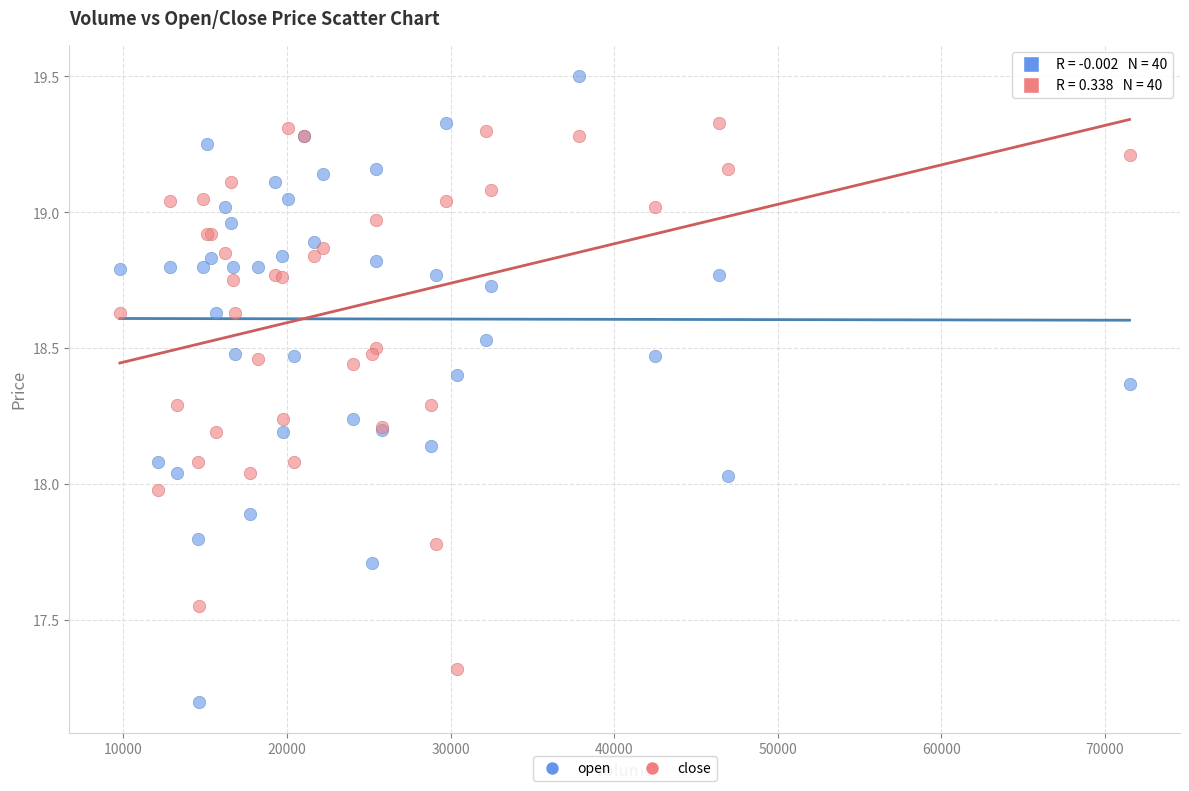

What are all the series names shown in the legend?

open, close